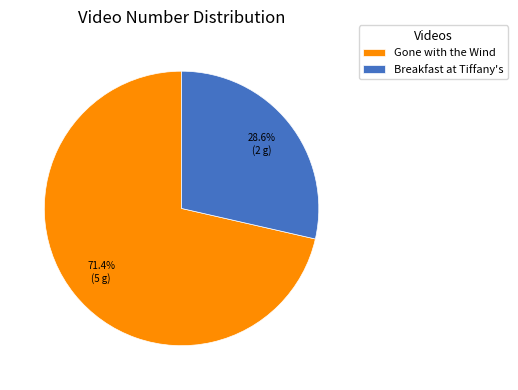

Which slice is the largest?

Gone with the Wind